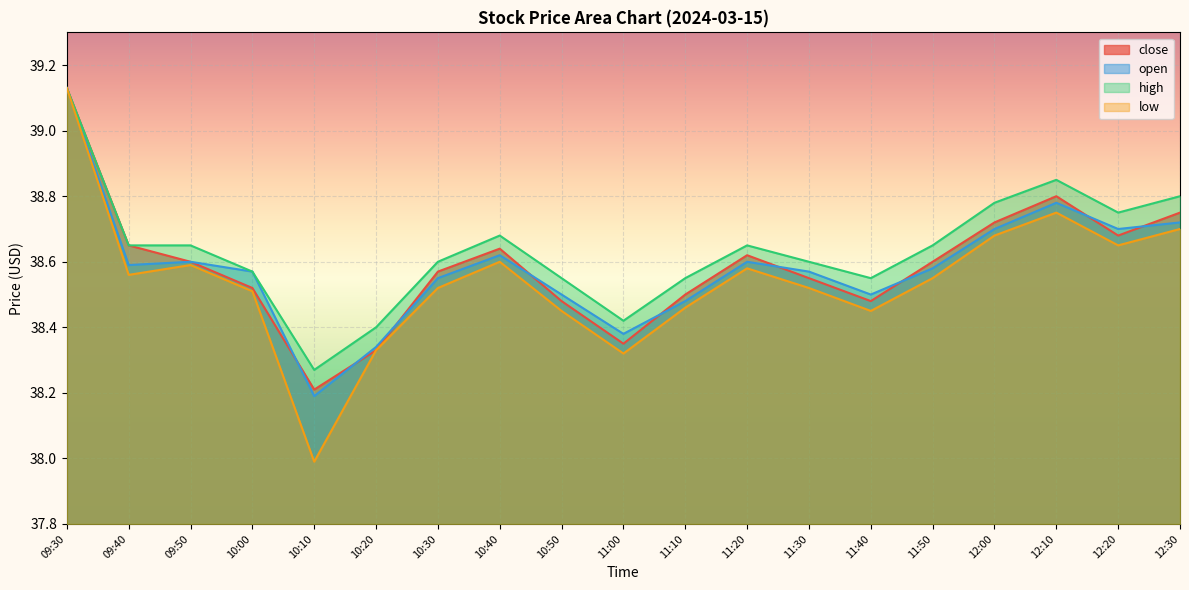

Where is the first local maximum for low?

09:50